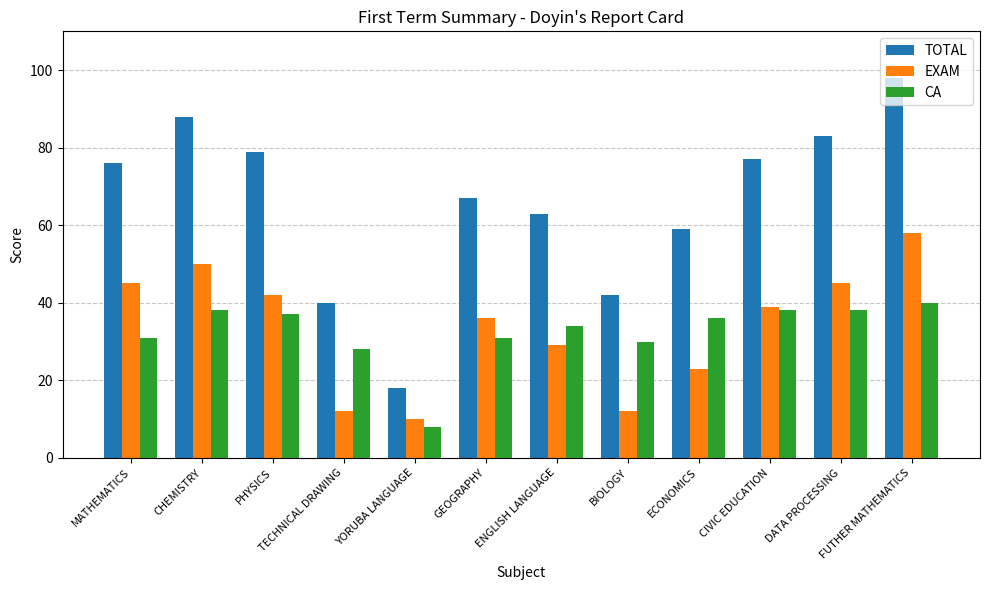

Which category has the highest value in the TOTAL series?

FUTHER MATHEMATICS